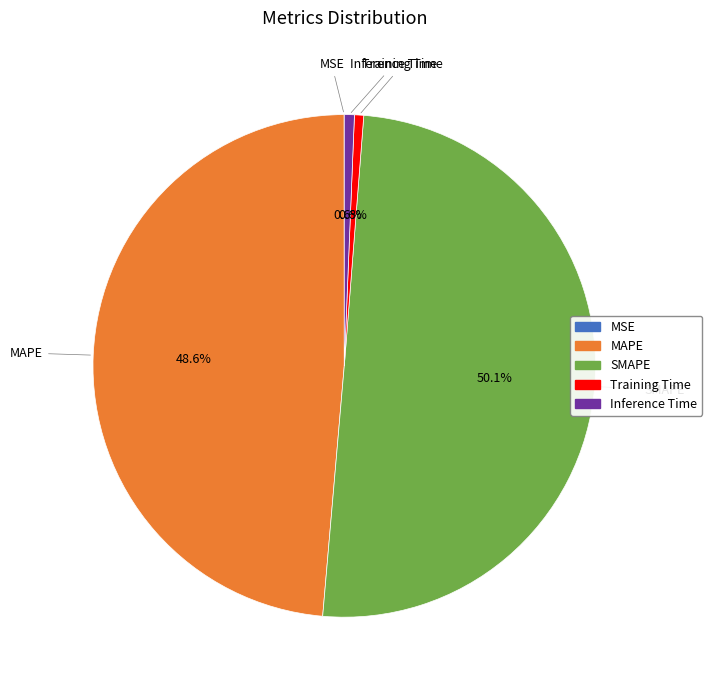

To the nearest percent, what is the difference between the largest and smallest slice percentages?

50%